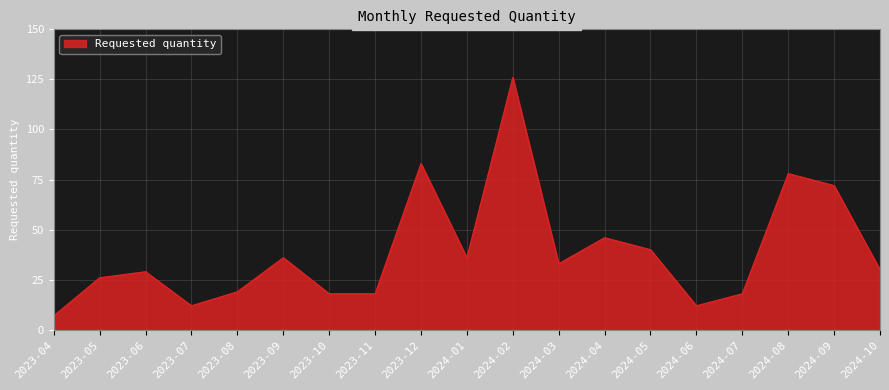

What value does the data have at 2024-07?

18